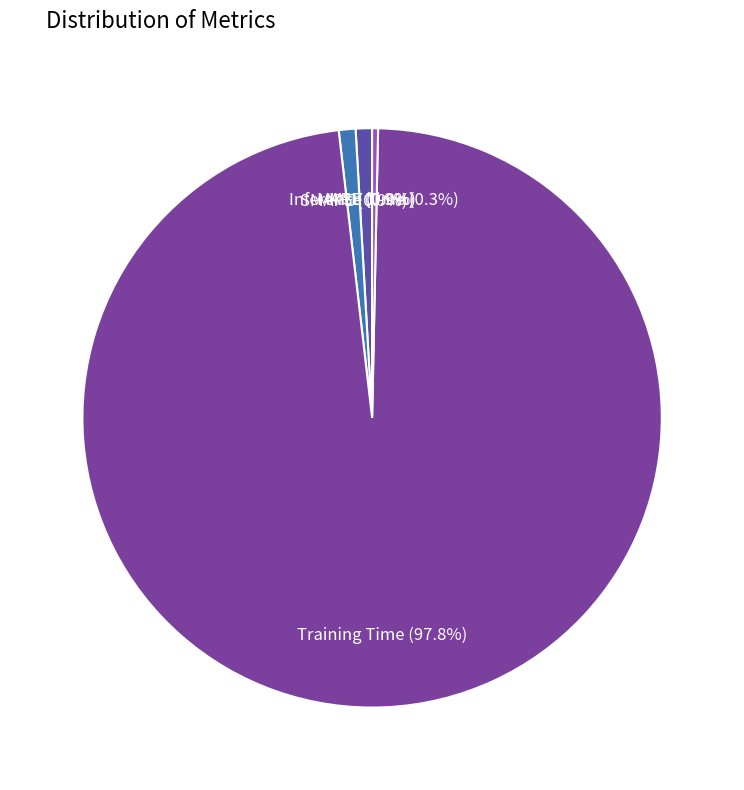

How many slices are in this pie chart?

5